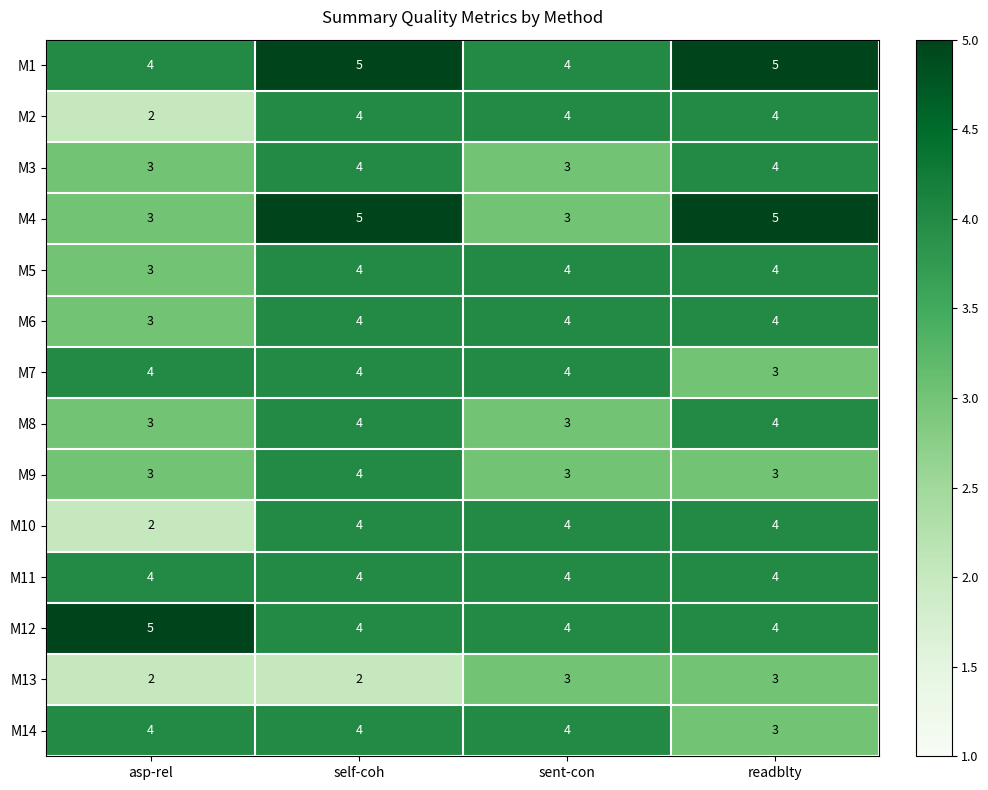

What is the difference between the highest and lowest values at readblty?

2